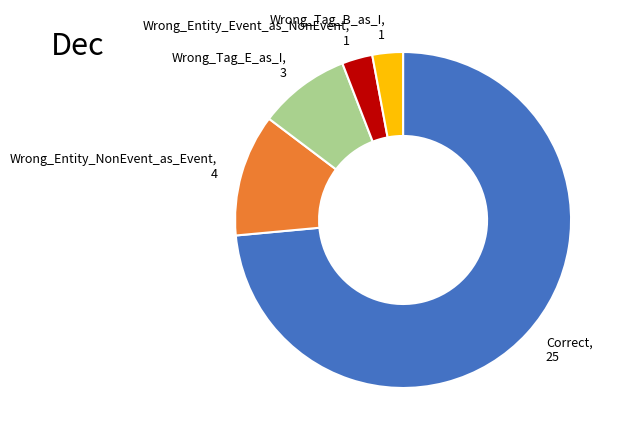

Is there any slice that represents more than half of the pie?

Yes